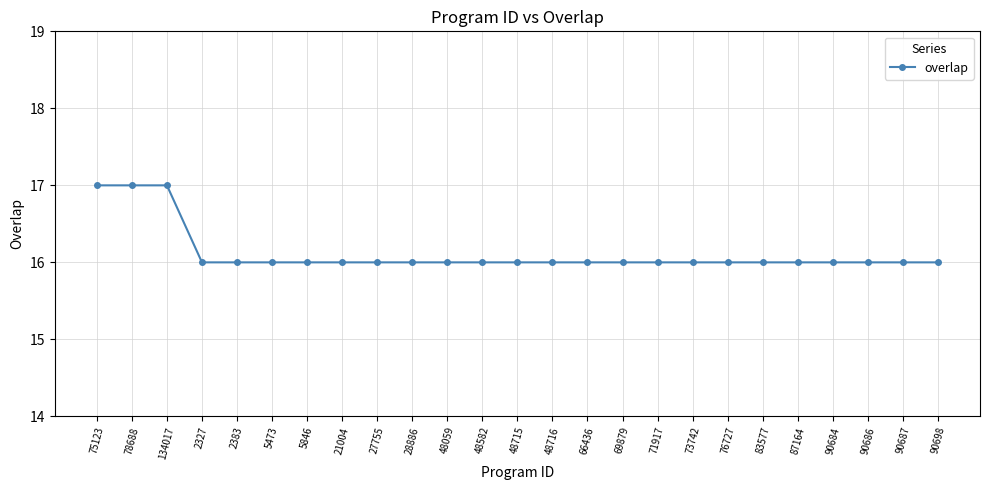

Reading left to right, transcribe all the data shown in this chart.

17	17	17	16	16	16	16	16	16	16	16	16	16	16	16	16	16	16	16	16	16	16	16	16	16